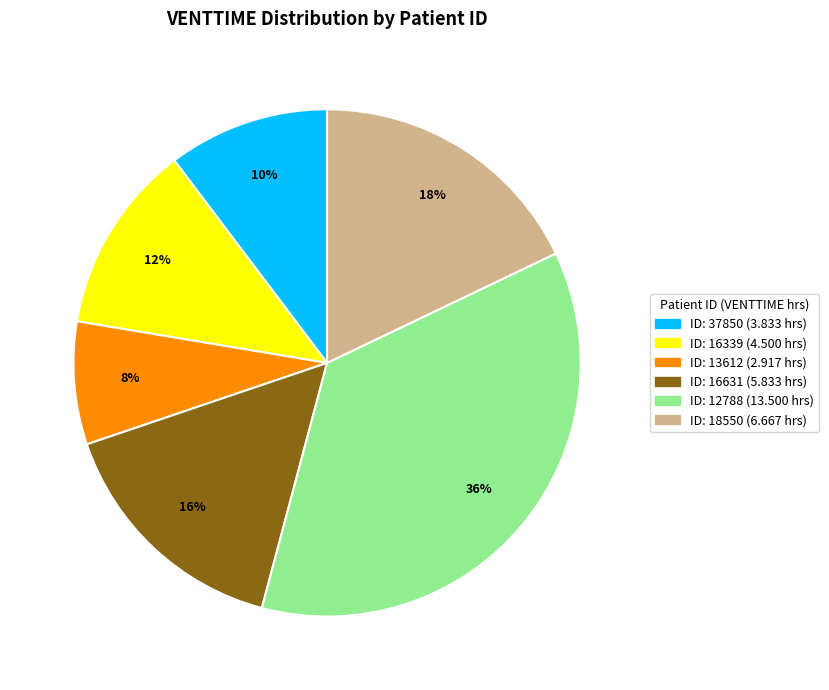

Does any single category account for the majority?

No